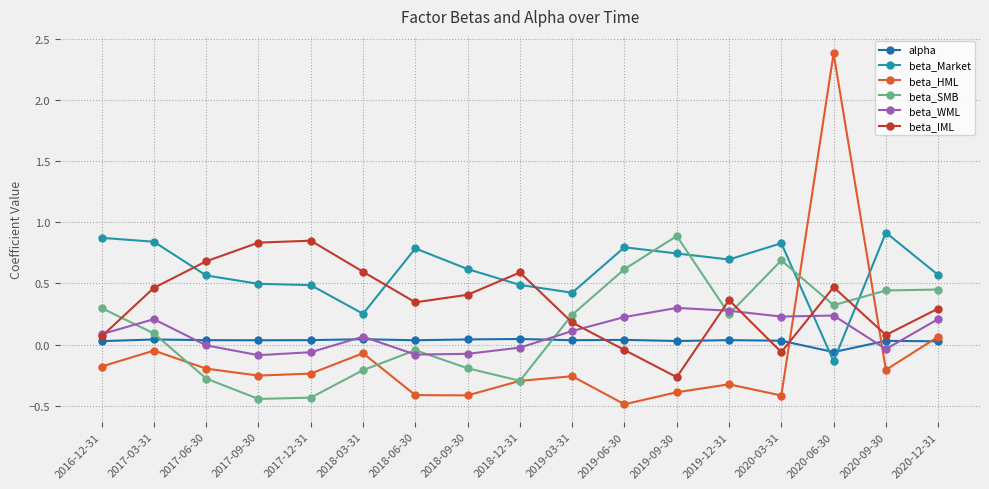

Does the chart have visible grid lines?

Yes